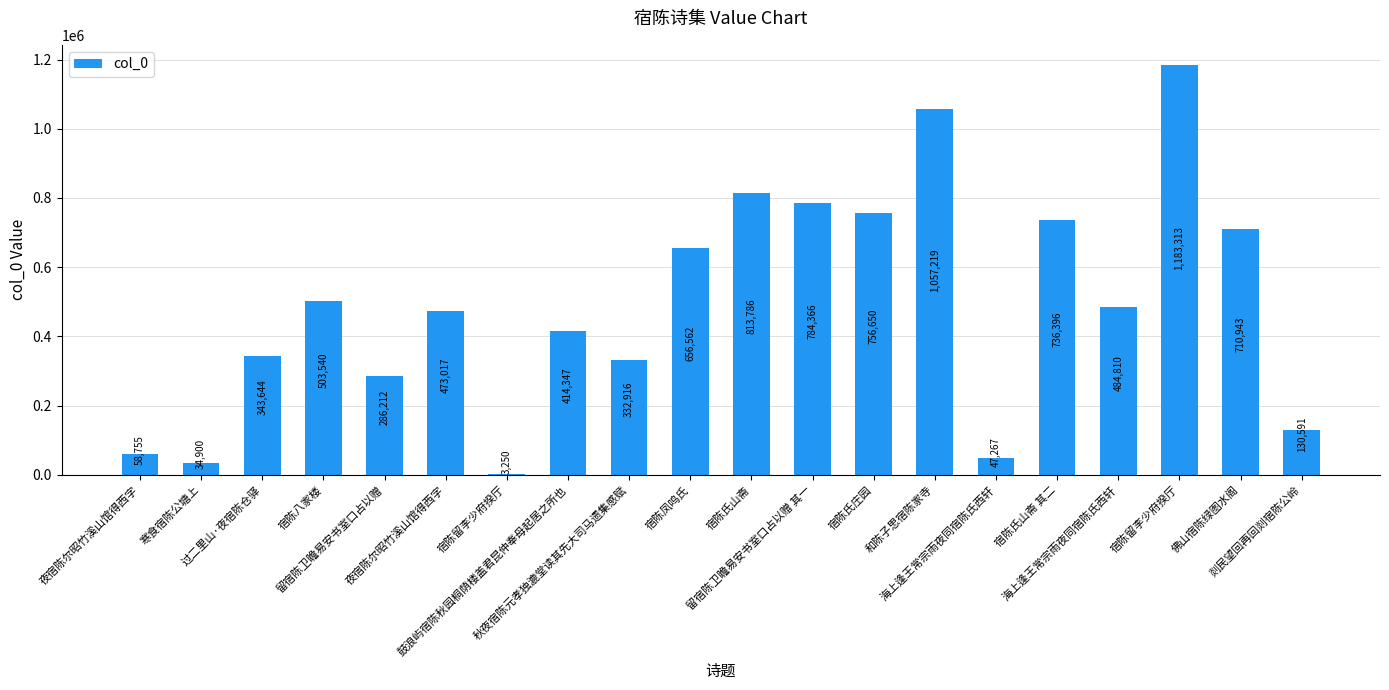

Does the chart contain stacked bars?

No